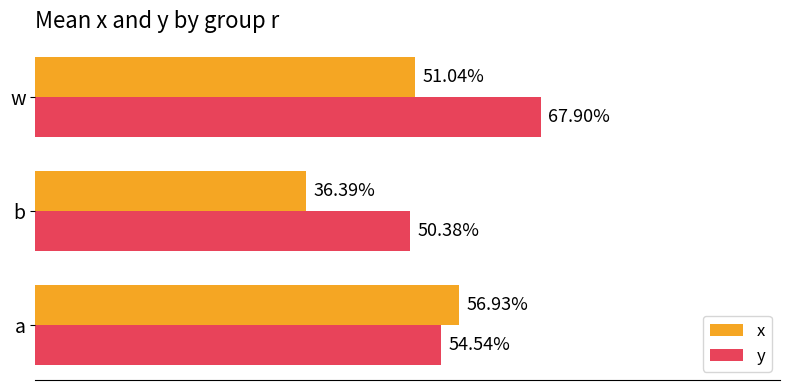

What are all the series names shown in the legend?

x, y